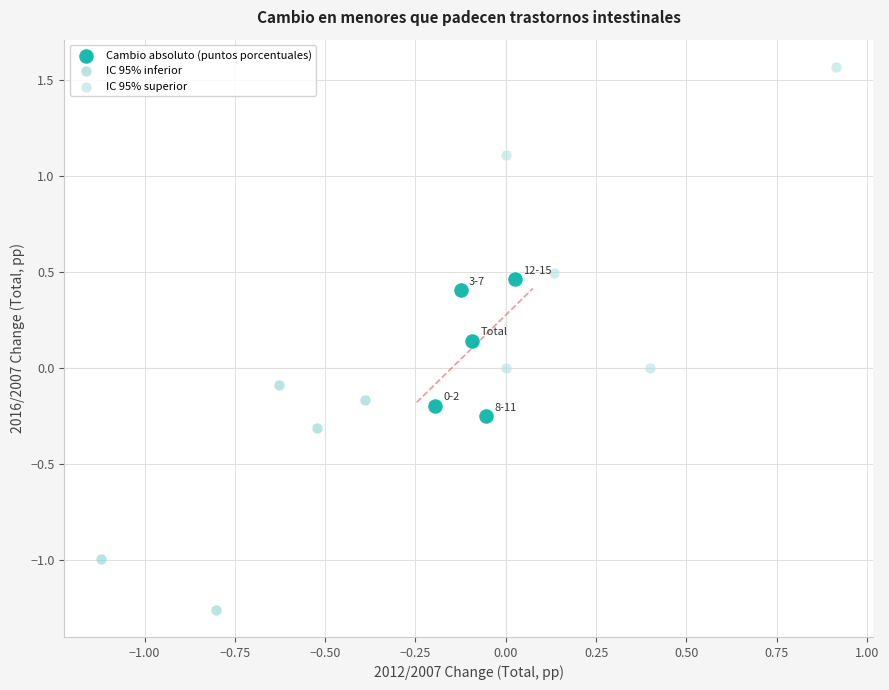

Which series contains the highest Y value?

IC 95% superior